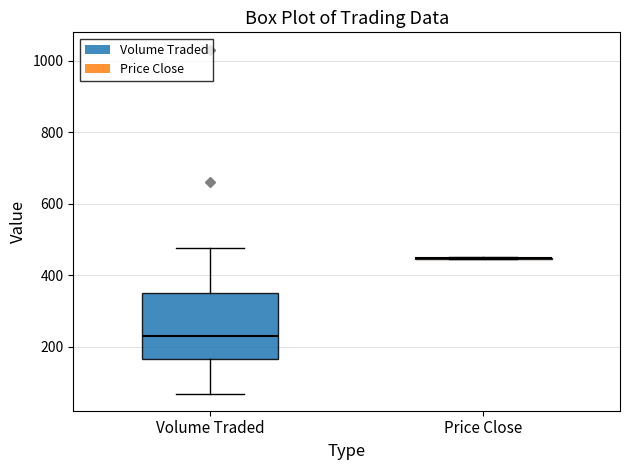

Comparing the boxes themselves (not the whiskers), which one is the tallest?

Volume Traded